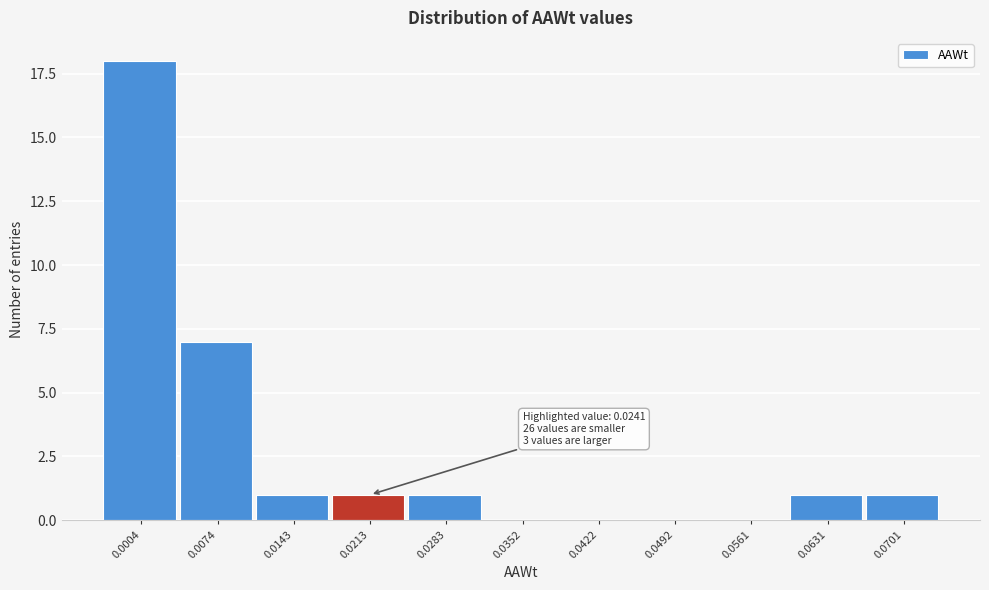

Reading left to right, transcribe all the data shown in this chart.

0.0004=18	0.0074=7	0.0143=1	0.0213=1	0.0283=1	0.0352=0	0.0422=0	0.0492=0	0.0561=0	0.0631=1	0.0701=1